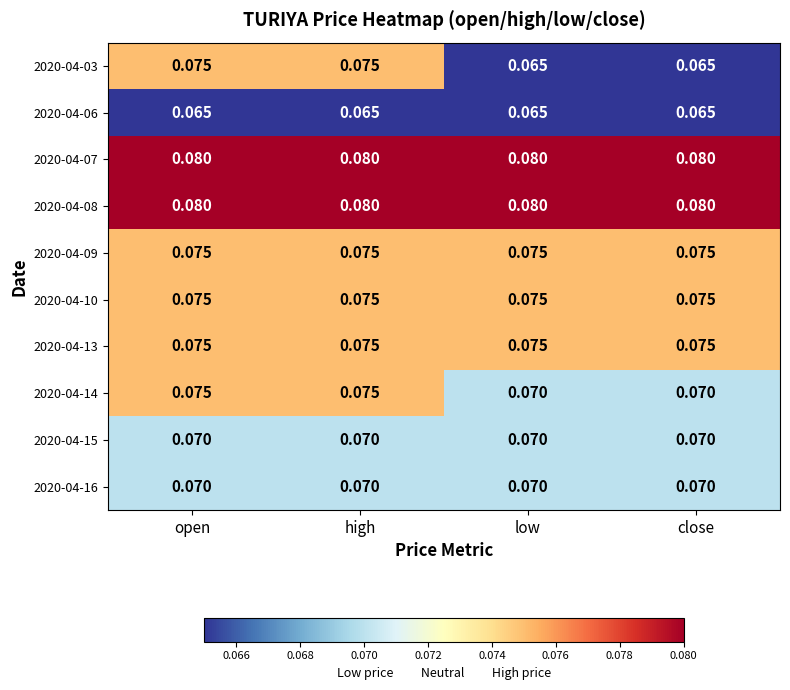

How many categories are shown in the chart?

4